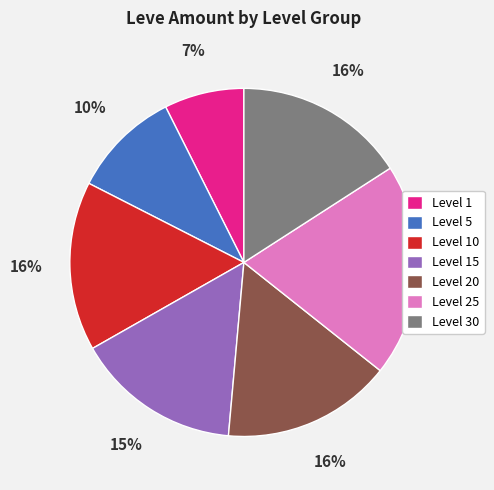

Which has a higher value, Level 10 or Level 5?

Level 10